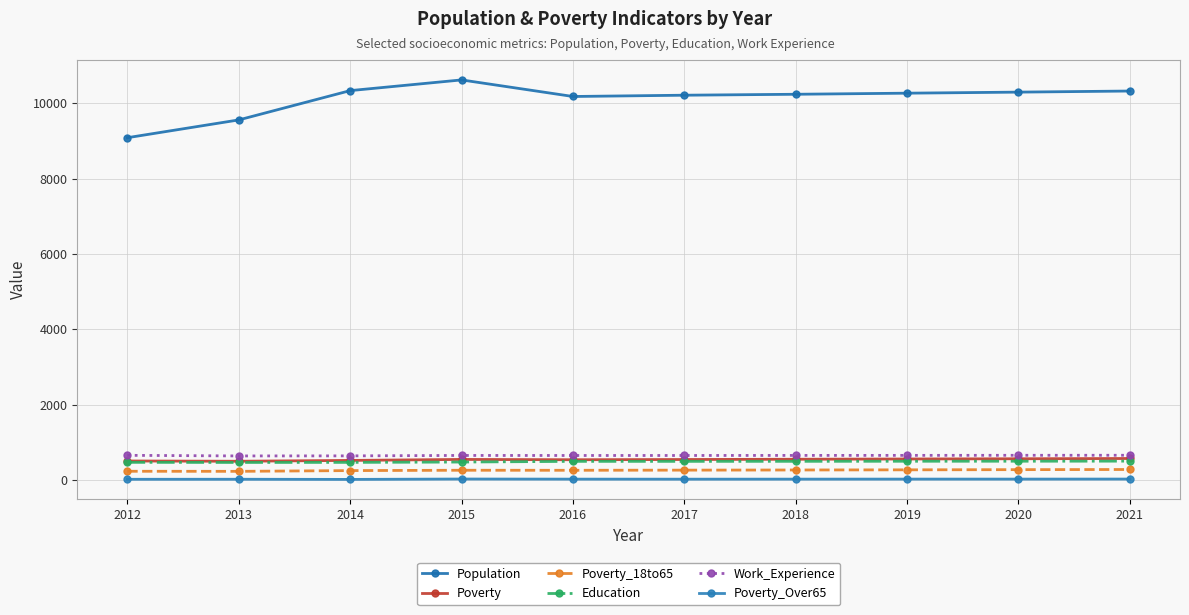

How many data points does each series have?

10